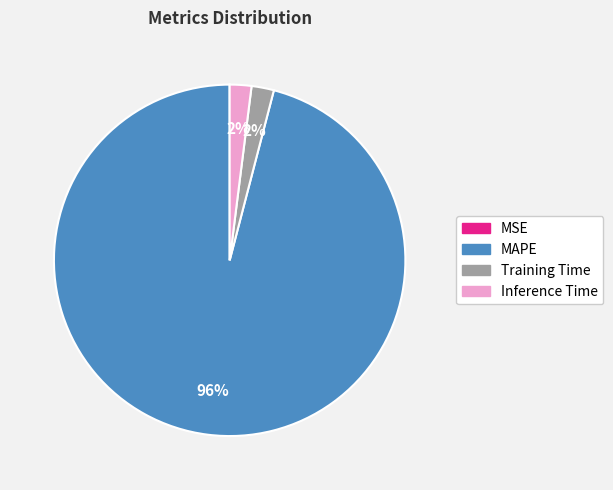

Does MAPE represent more than half of the total?

Yes